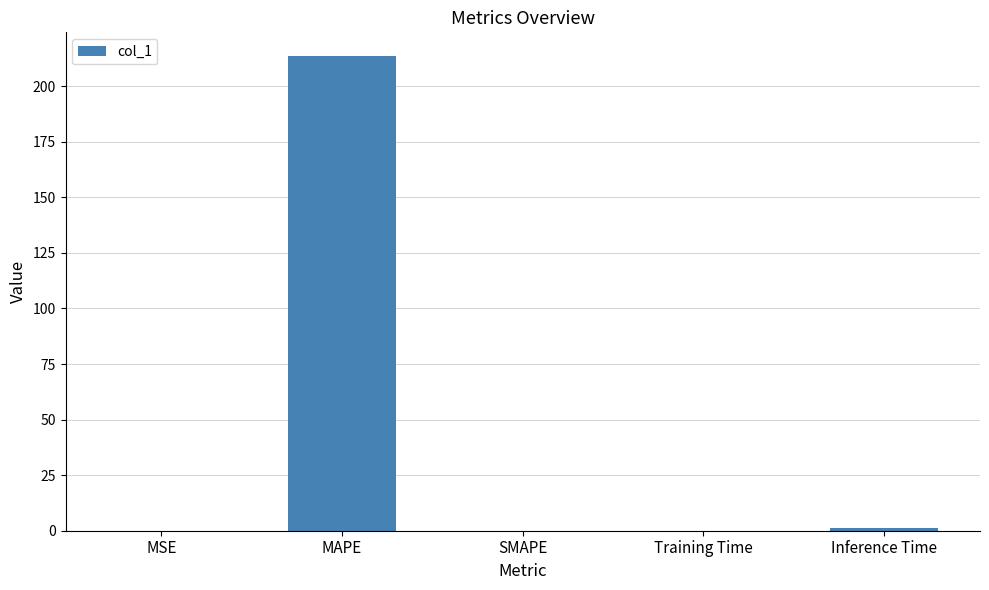

What is the average value?

42.9